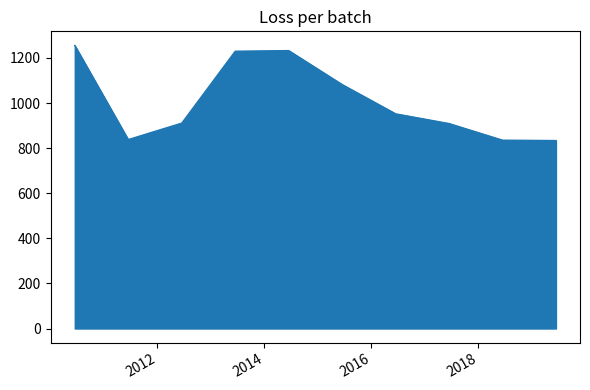

What is the greatest value displayed?

1255.5